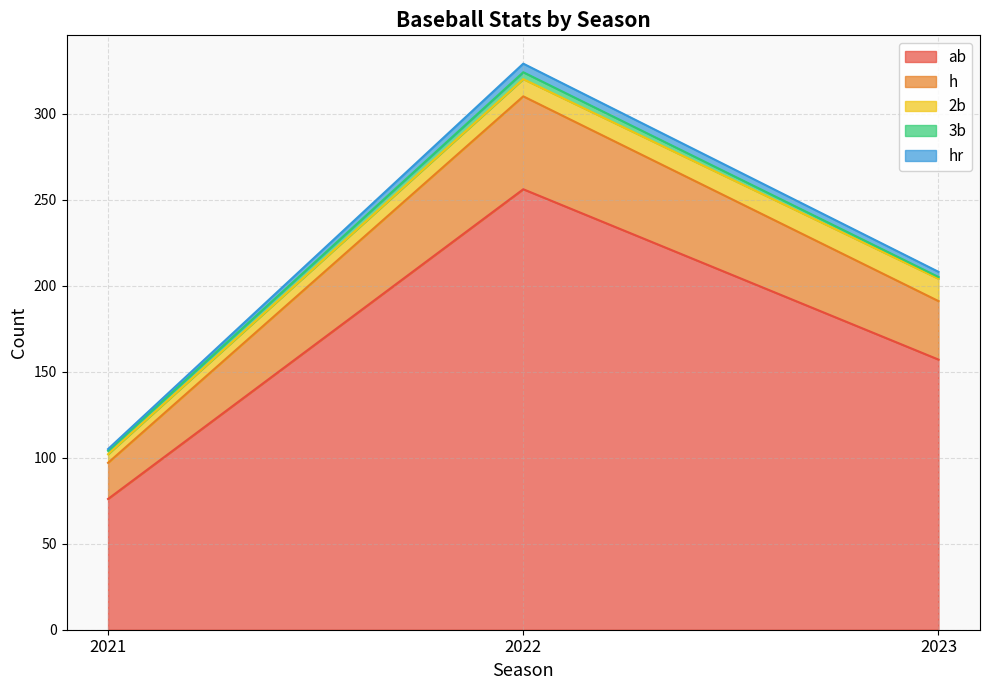

Does the chart have visible grid lines?

Yes